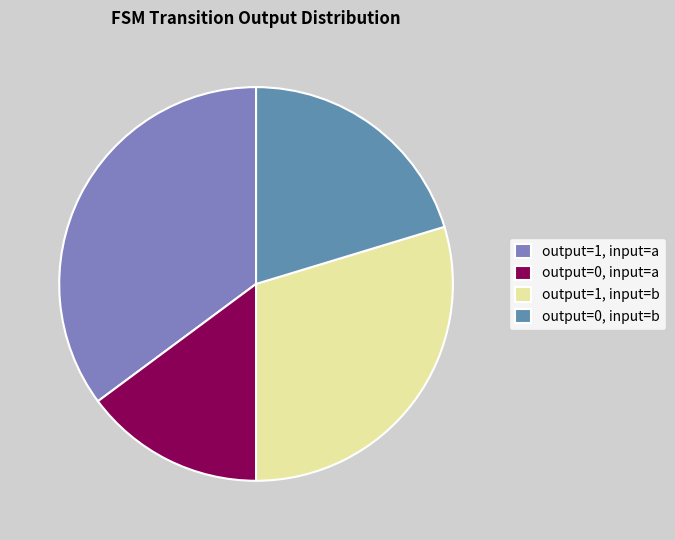

How many segments does this pie chart have?

4